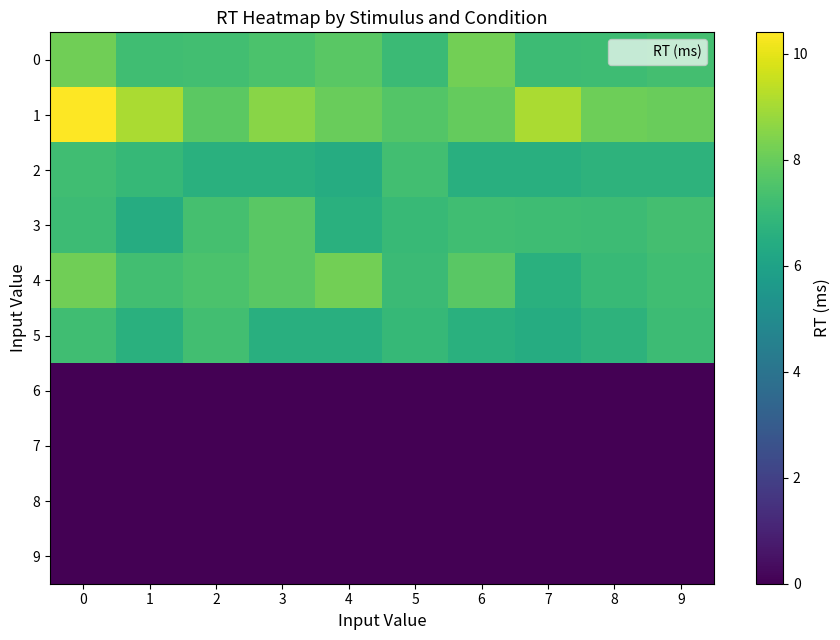

Which series has the widest spread of values?

1